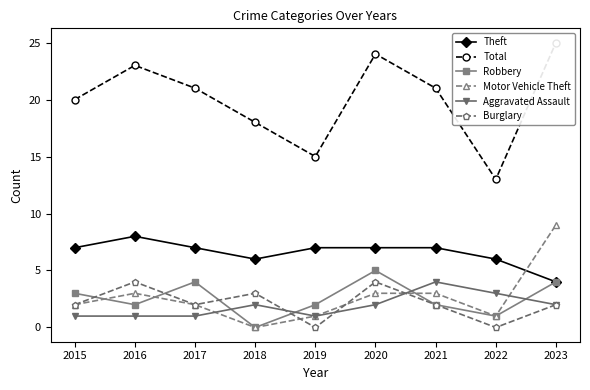

True or false: Theft and Robbery cross at least once.

False